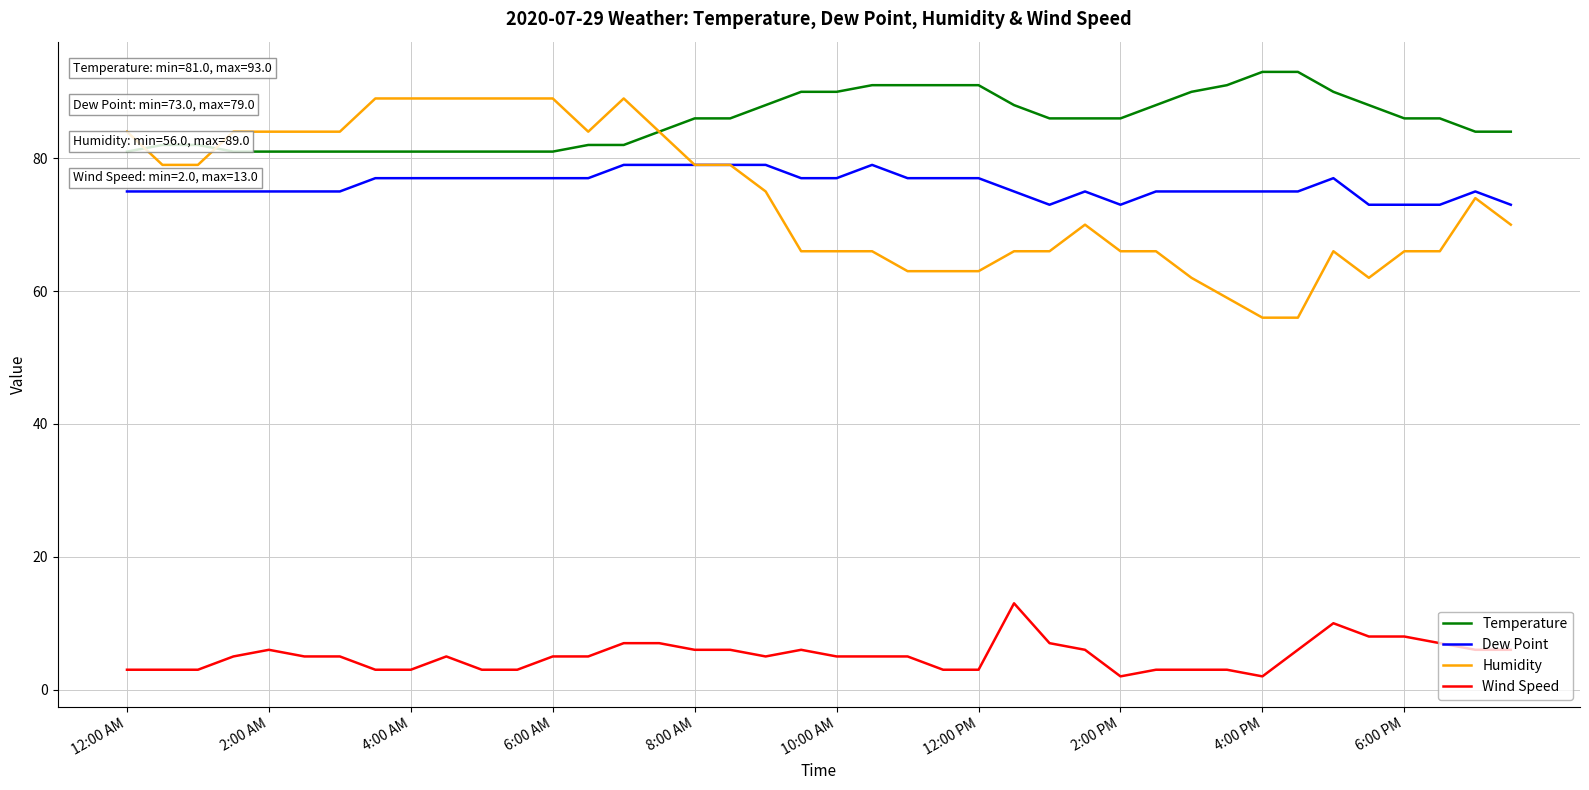

Which series has the largest range (max minus min)?

Humidity